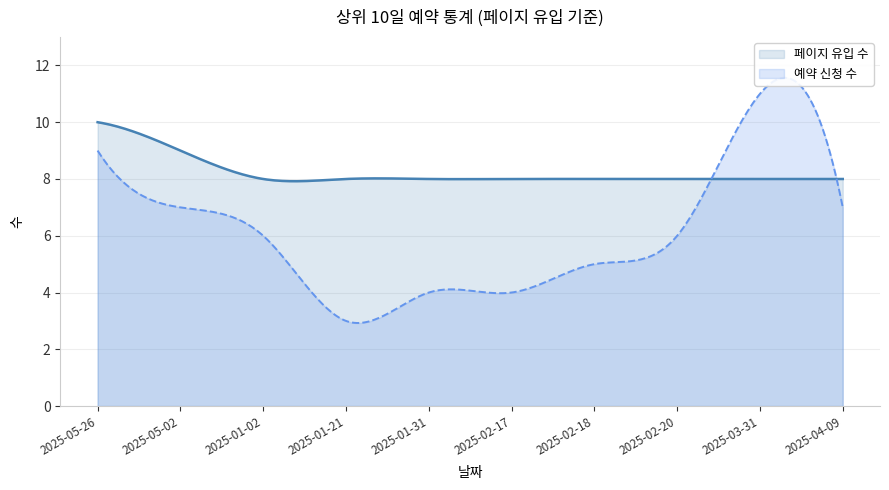

How many categories are shown in the chart?

10